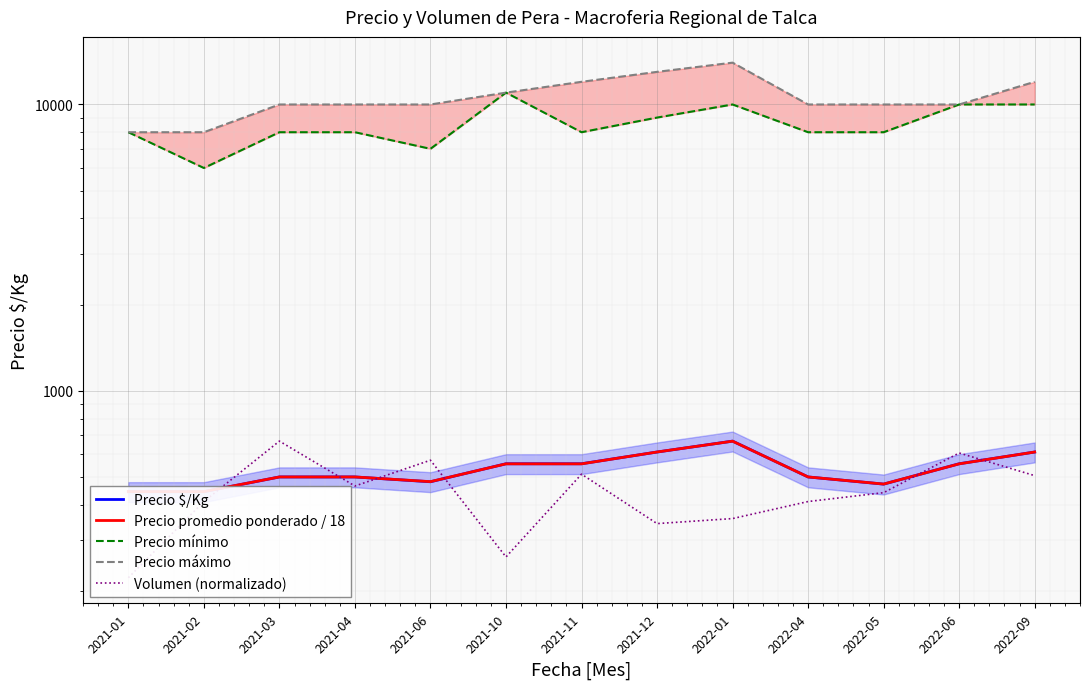

Reading left to right, extract all data points from this chart.

Precio $/Kg: 444.0	444.0	500.0	500.0	481.0	556.0	556.0	611.0	667.0	500.0	472.0	556.0	611.0
Precio promedio ponderado / 18: 444.4	444.4	500.0	500.0	481.5	555.6	555.6	611.1	666.7	500.0	472.2	555.6	611.1
Precio mínimo: 8000.0	6000.0	8000.0	8000.0	7000.0	11000.0	8000.0	9000.0	10000.0	8000.0	8000.0	10000.0	10000.0
Precio máximo: 8000.0	8000.0	10000.0	10000.0	10000.0	11000.0	12000.0	13000.0	14000.0	10000.0	10000.0	10000.0	12000.0
Volumen (normalizado): 222.3	410.3	667.0	464.9	572.0	262.8	511.4	343.6	357.8	410.3	440.6	606.4	505.3